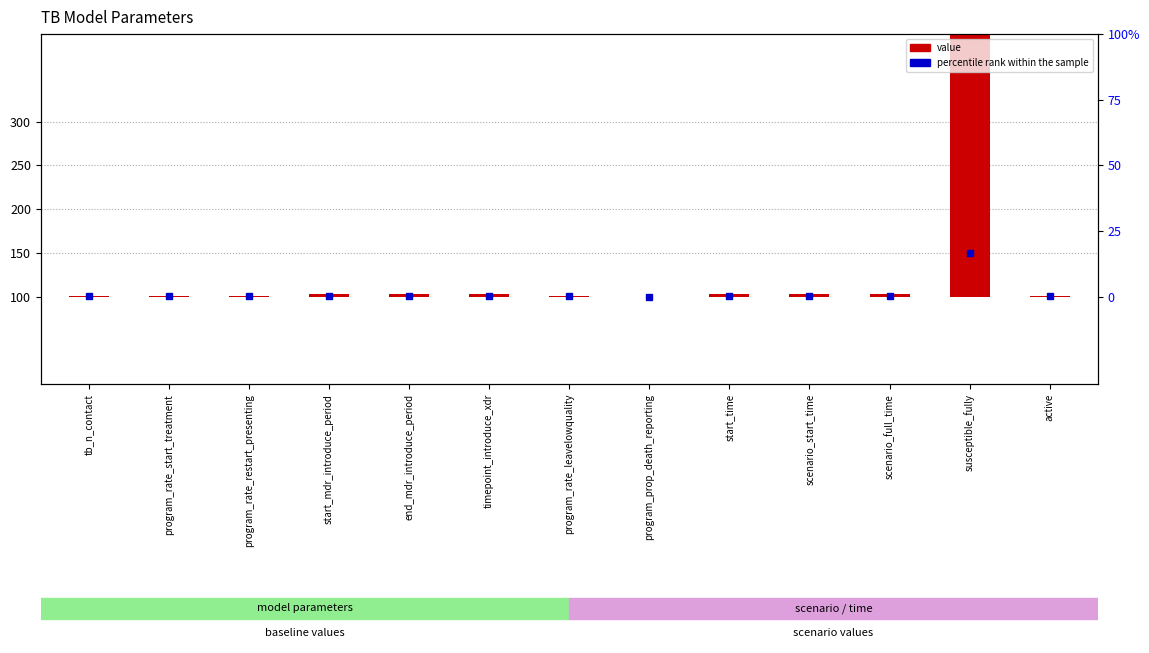

Between program_rate_restart_presenting and active, which is larger?

program_rate_restart_presenting